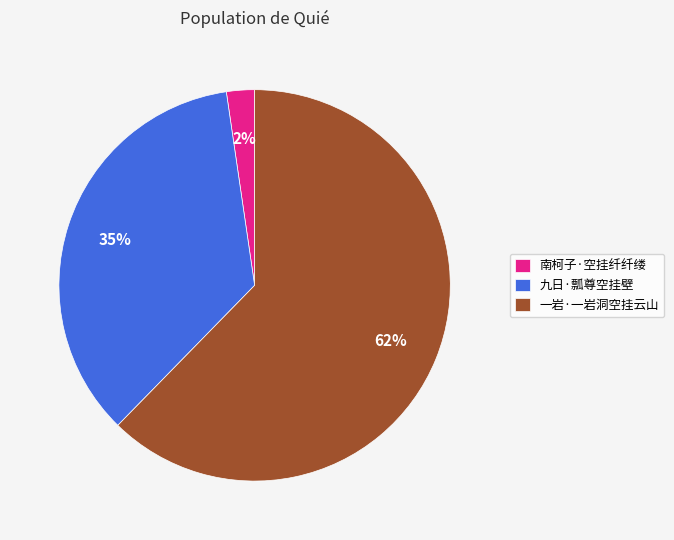

Do 九日·瓢尊空挂壁 and 一岩·一岩洞空挂云山 together represent more than half of the pie?

Yes